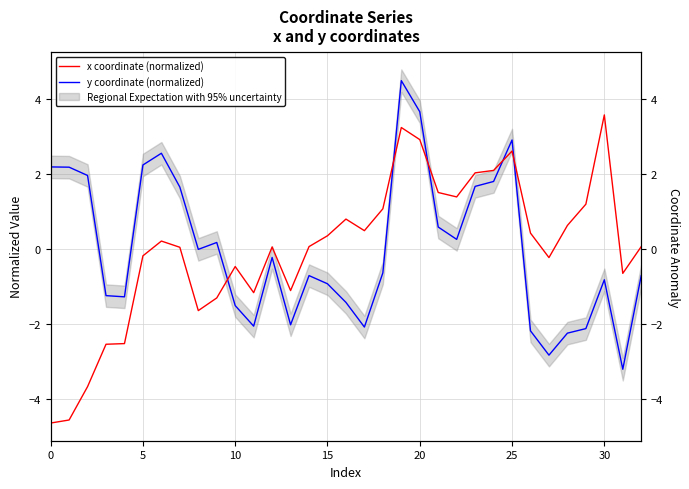

Which series has the largest range (max minus min)?

x coordinate (normalized)